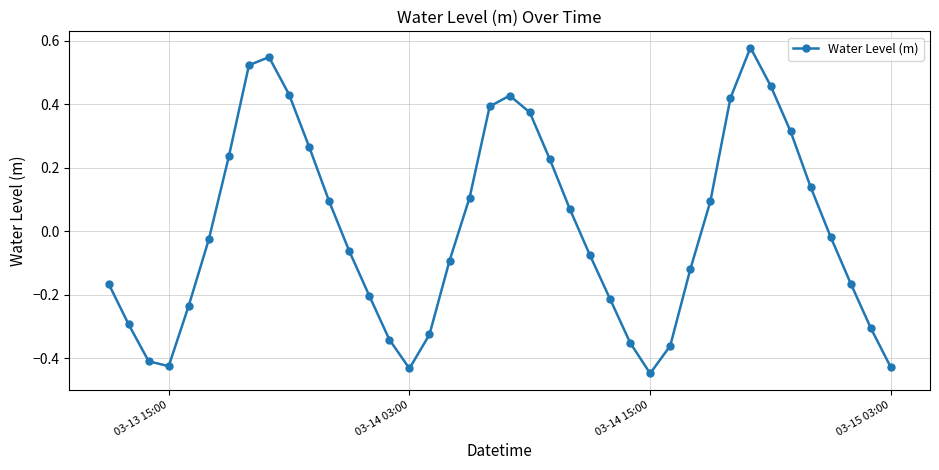

True or false: the data has more than 1 interior local peaks.

True